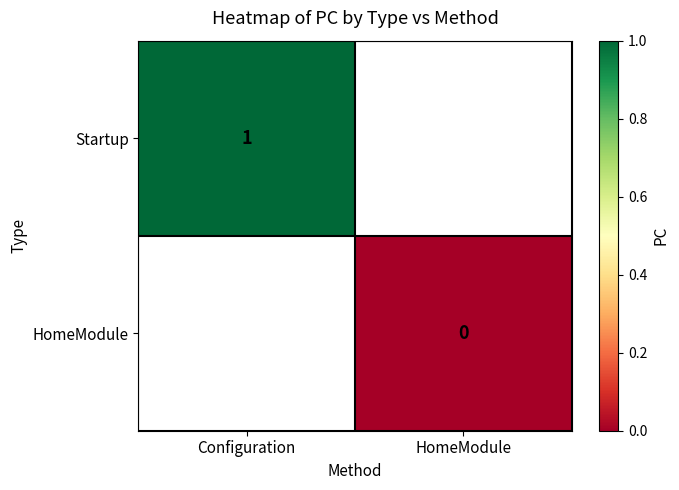

Is the value of HomeModule at HomeModule greater than the value of Startup at Configuration?

No